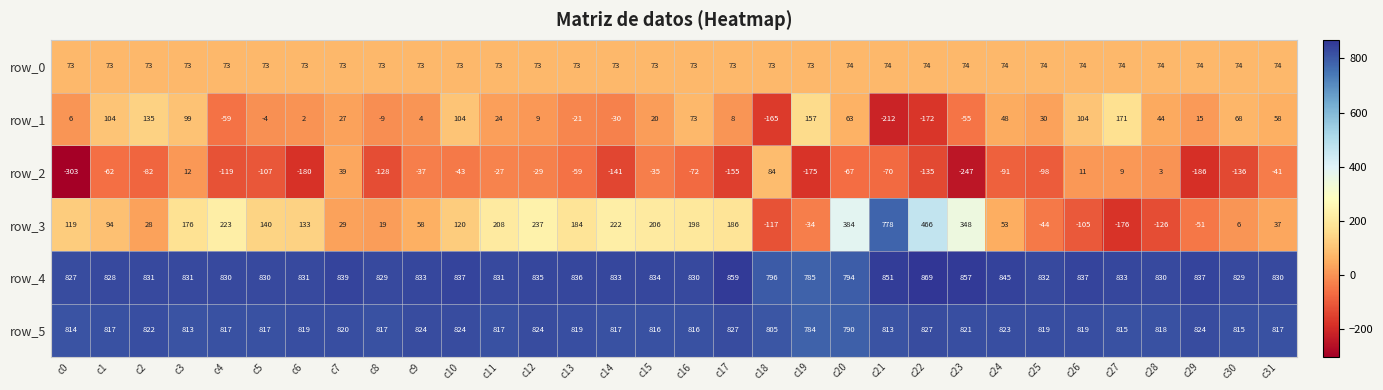

Which category has the lowest value across all series?

c0